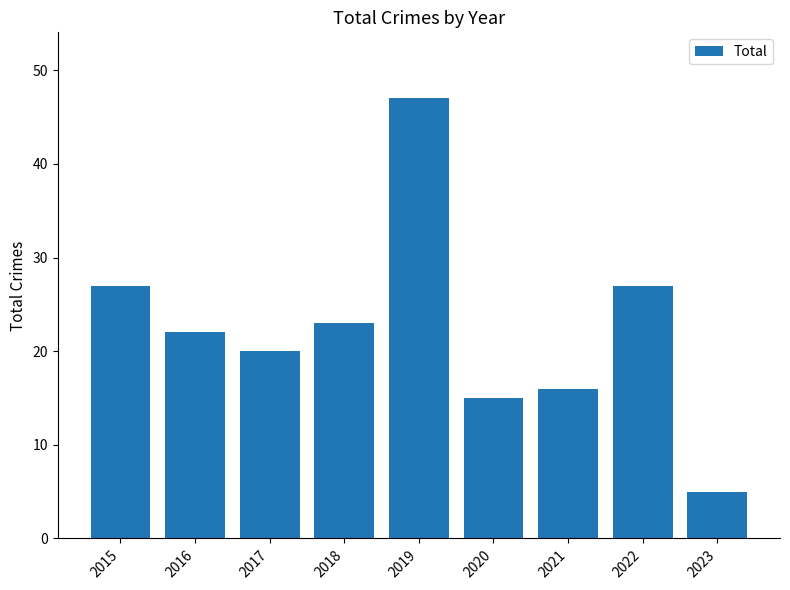

What is the value of the 4th bar from the left?

23